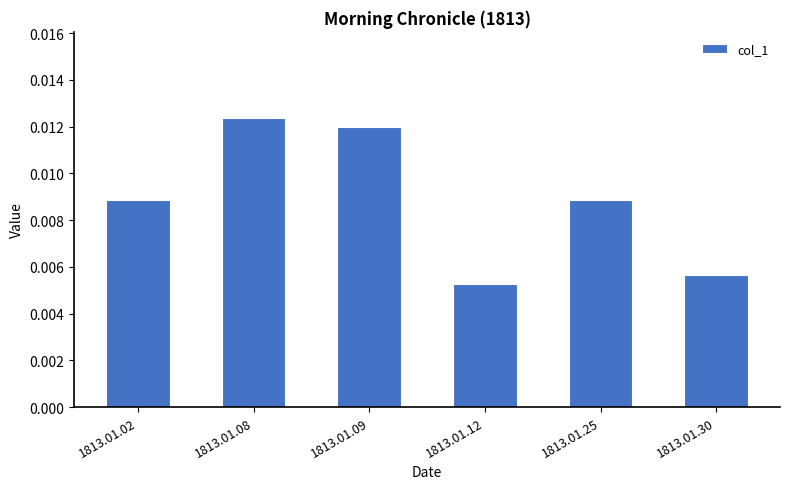

Which has a higher value, 1813.01.30 or 1813.01.25?

1813.01.25